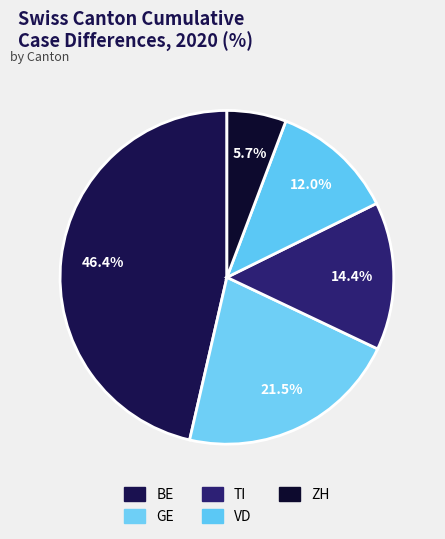

Count the number of slices in the pie.

5